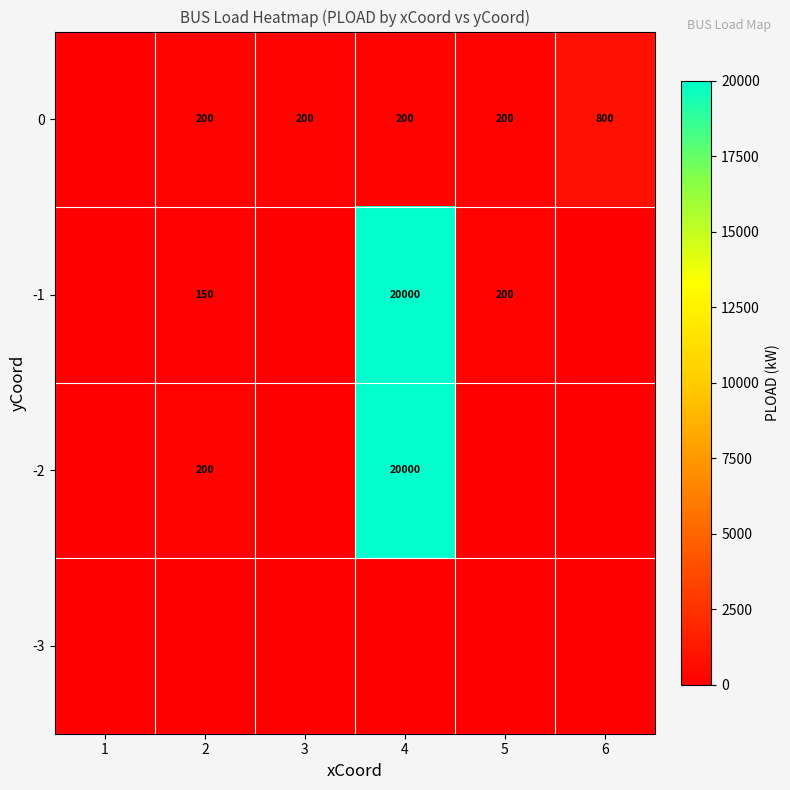

Is it true that 0 equals 1365 at 6?

False